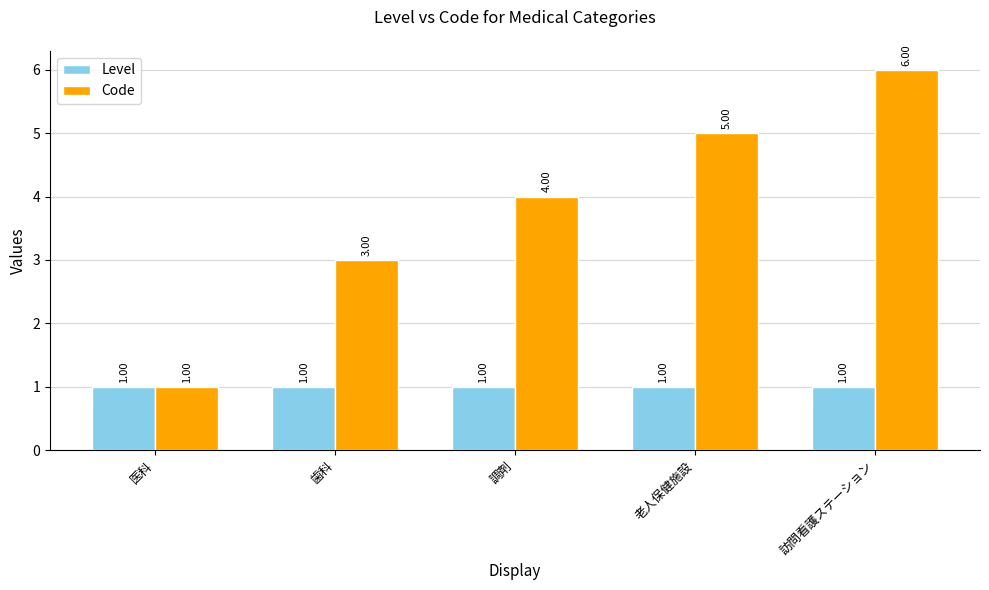

How many distinct data groups are displayed?

2